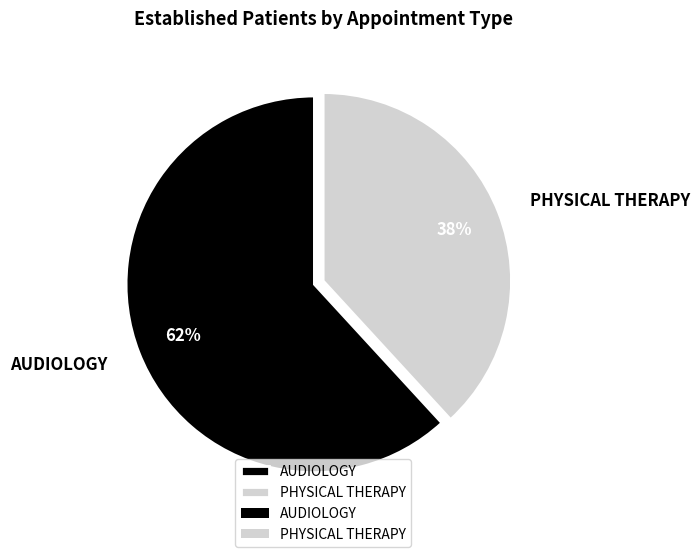

The PHYSICAL THERAPY slice represents 38% of the pie. True or false?

True